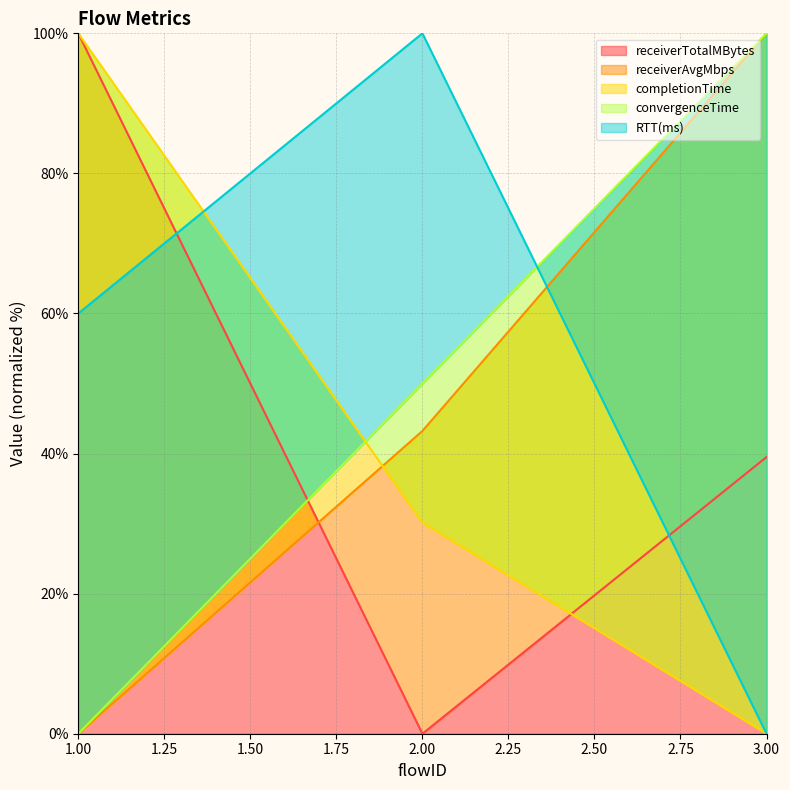

What is the sum of all completionTime values?

130.1